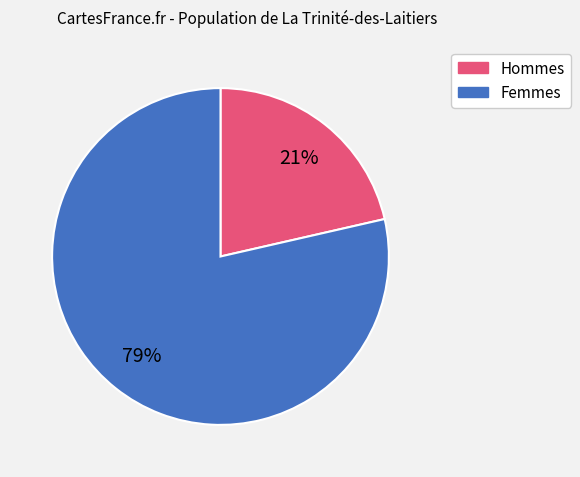

Is there any slice that represents more than half of the pie?

Yes